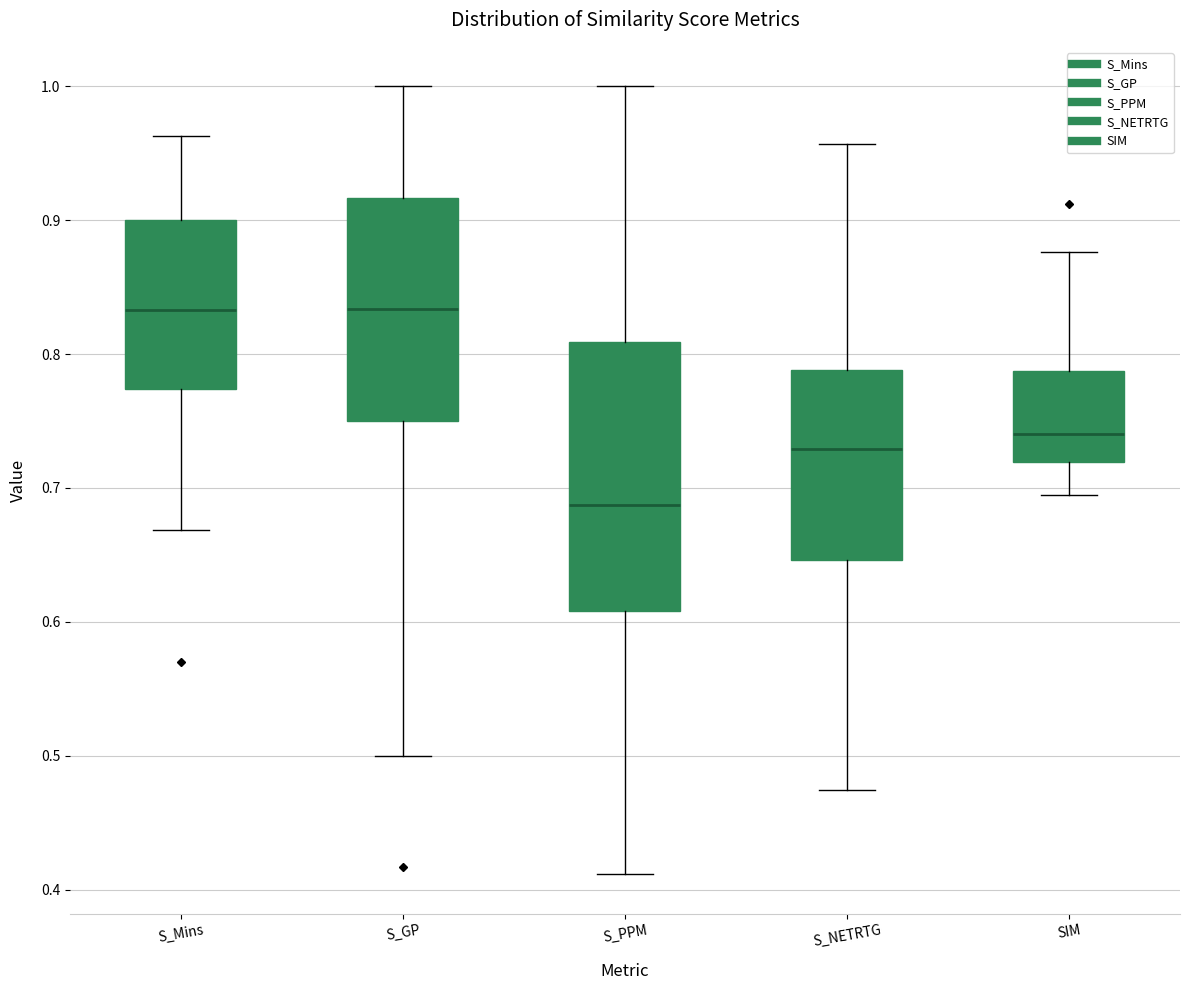

Reading left to right, read every box against the y-axis: the position of its median line, the range the box covers, and the ends of its whiskers. The values are not printed on the chart, so give them approximately, as read against the axis.

S_Mins: median 0.83, box 0.77 to 0.90, whiskers 0.67 to 0.96
S_GP: median 0.83, box 0.75 to 0.92, whiskers 0.50 to 1.00
S_PPM: median 0.69, box 0.61 to 0.81, whiskers 0.41 to 1.00
S_NETRTG: median 0.73, box 0.65 to 0.79, whiskers 0.47 to 0.96
SIM: median 0.74, box 0.72 to 0.79, whiskers 0.69 to 0.88